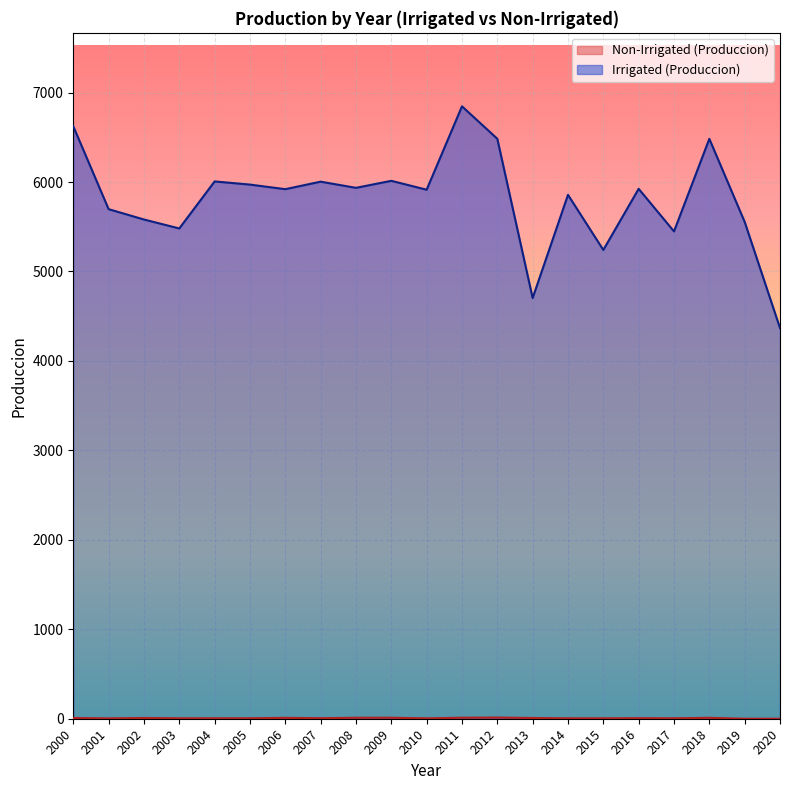

Between 2002 and 2014, which series saw the biggest shift?

Irrigated (Produccion)